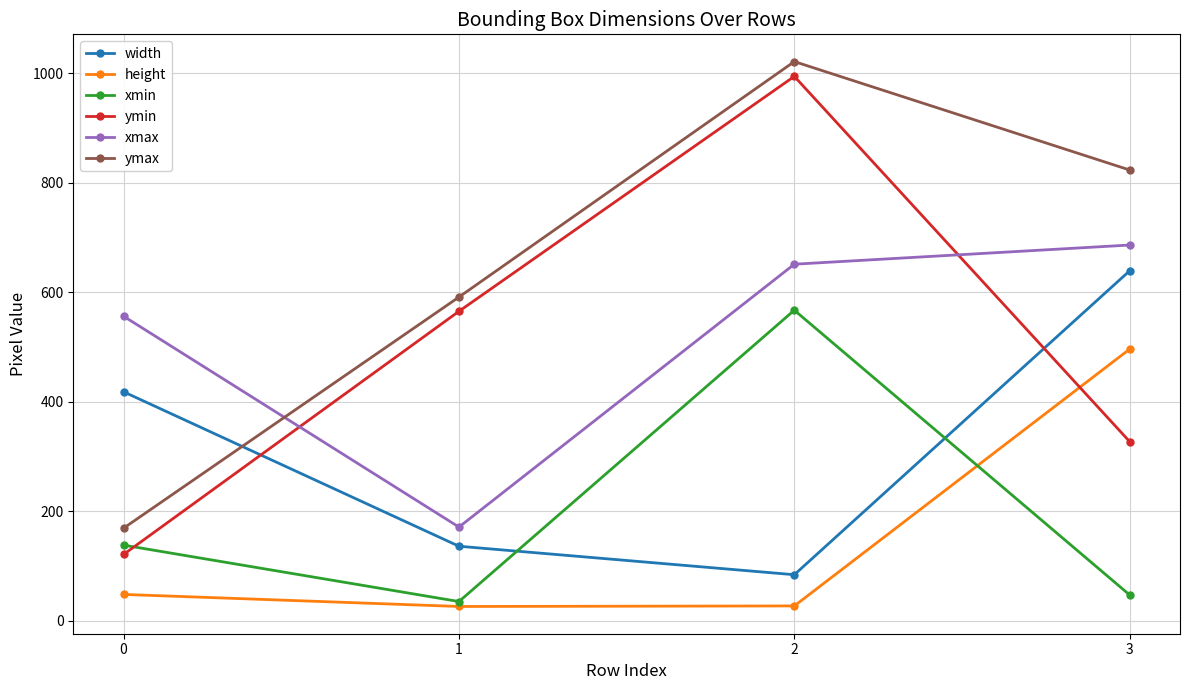

What is the difference between the maximum and second lowest values in the xmax series?

130